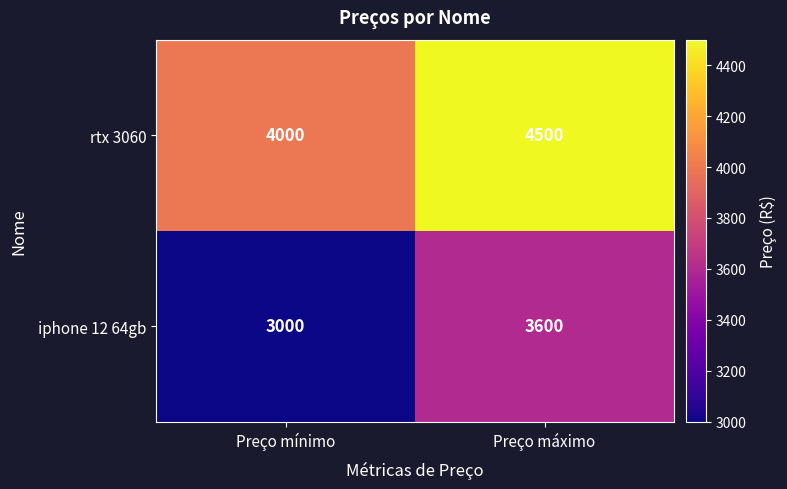

What is the total value across all series at Preço máximo?

8100